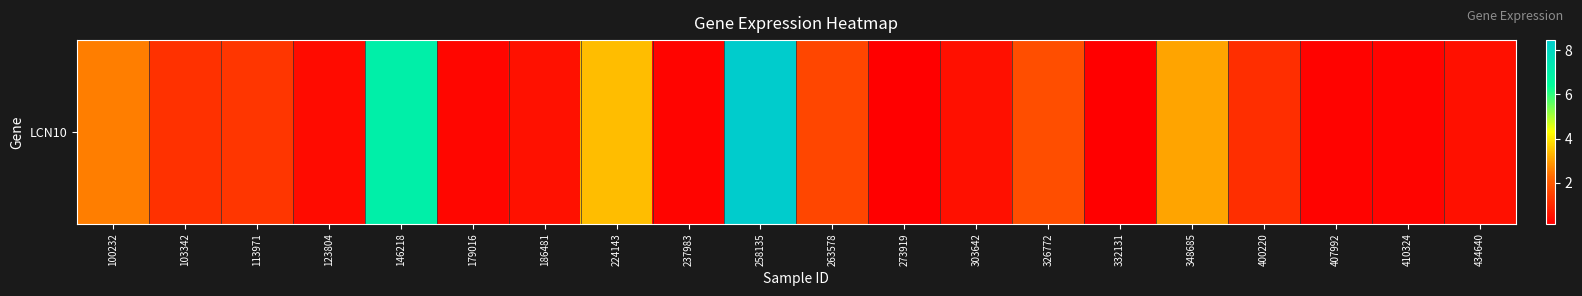

What is the average value?

1.7